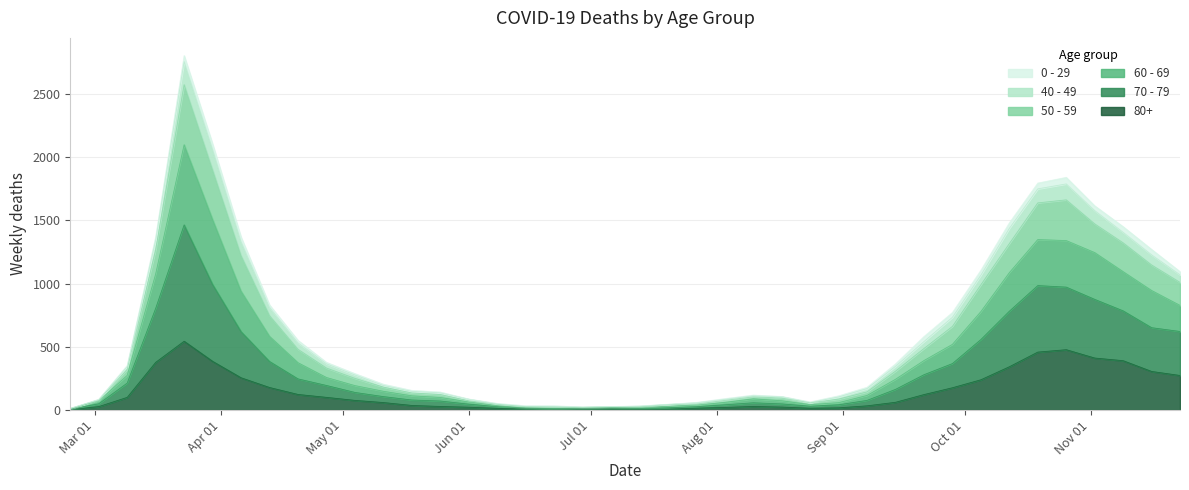

True or false: 60 - 69 and 70 - 79 cross at least once.

False